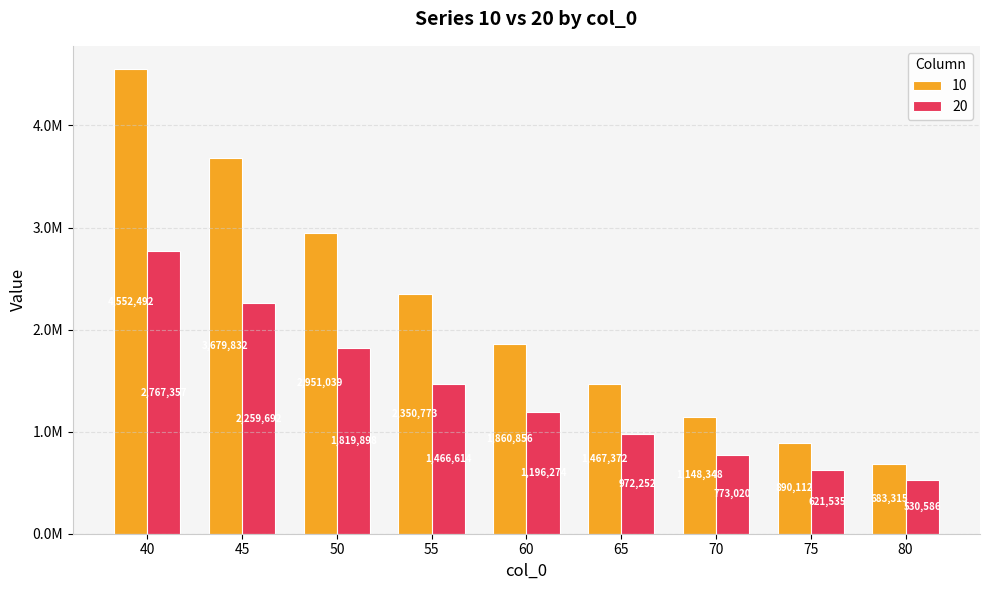

At which category is the sum across all series the highest?

40